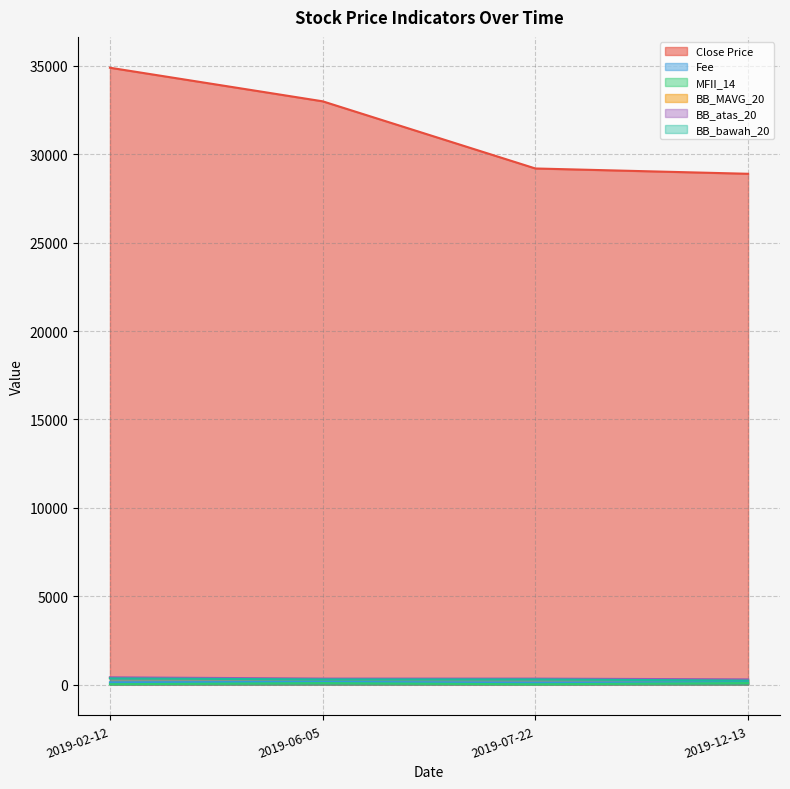

Count the number of data series in this chart.

6